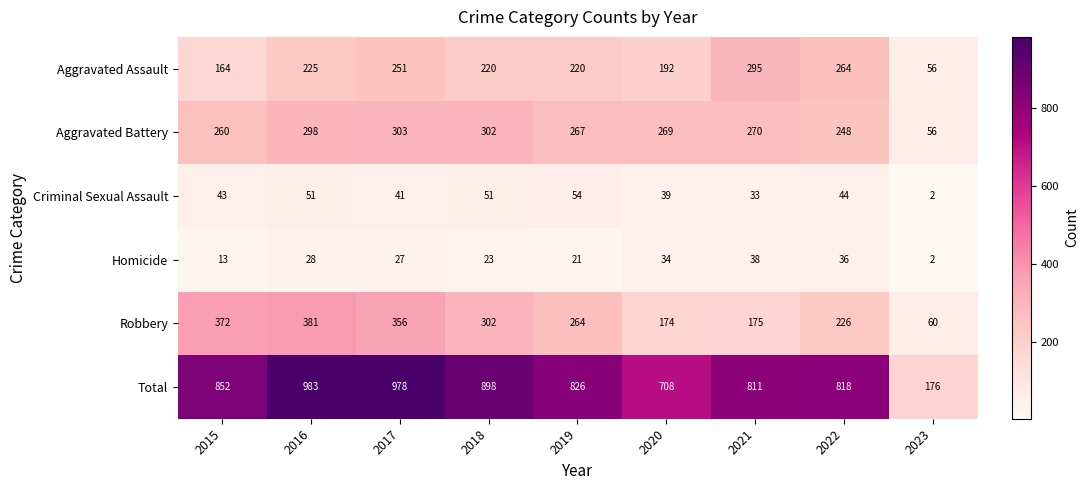

Where does the Aggravated Battery series first go above 269?

2016